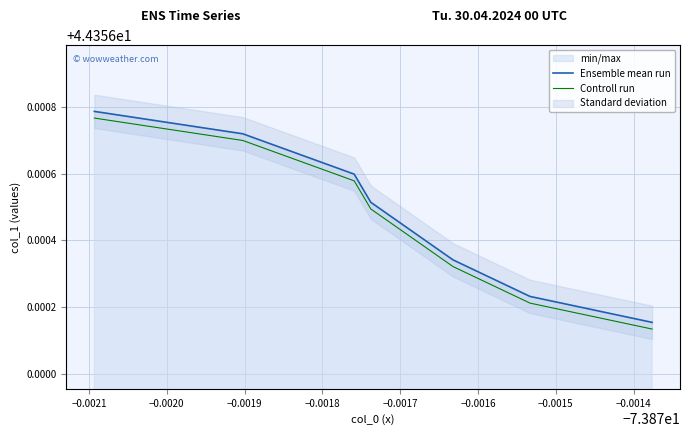

True or false: Ensemble mean run and Controll run cross at least once.

False